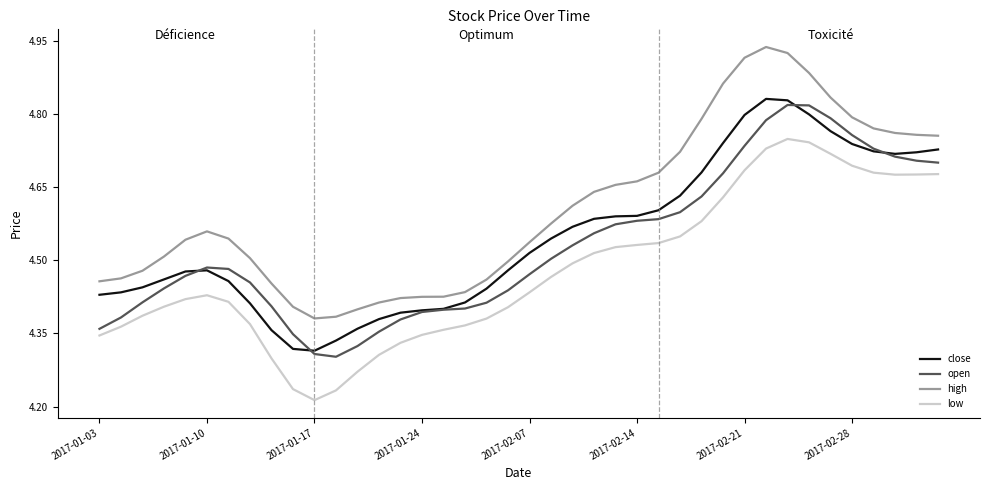

True or false: high and low intersect in this chart.

False